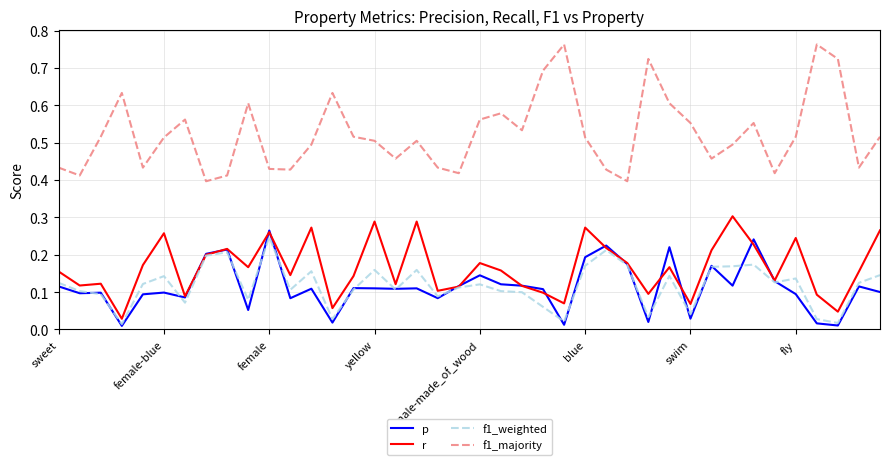

At how many categories does at least one series exceed 0?

40